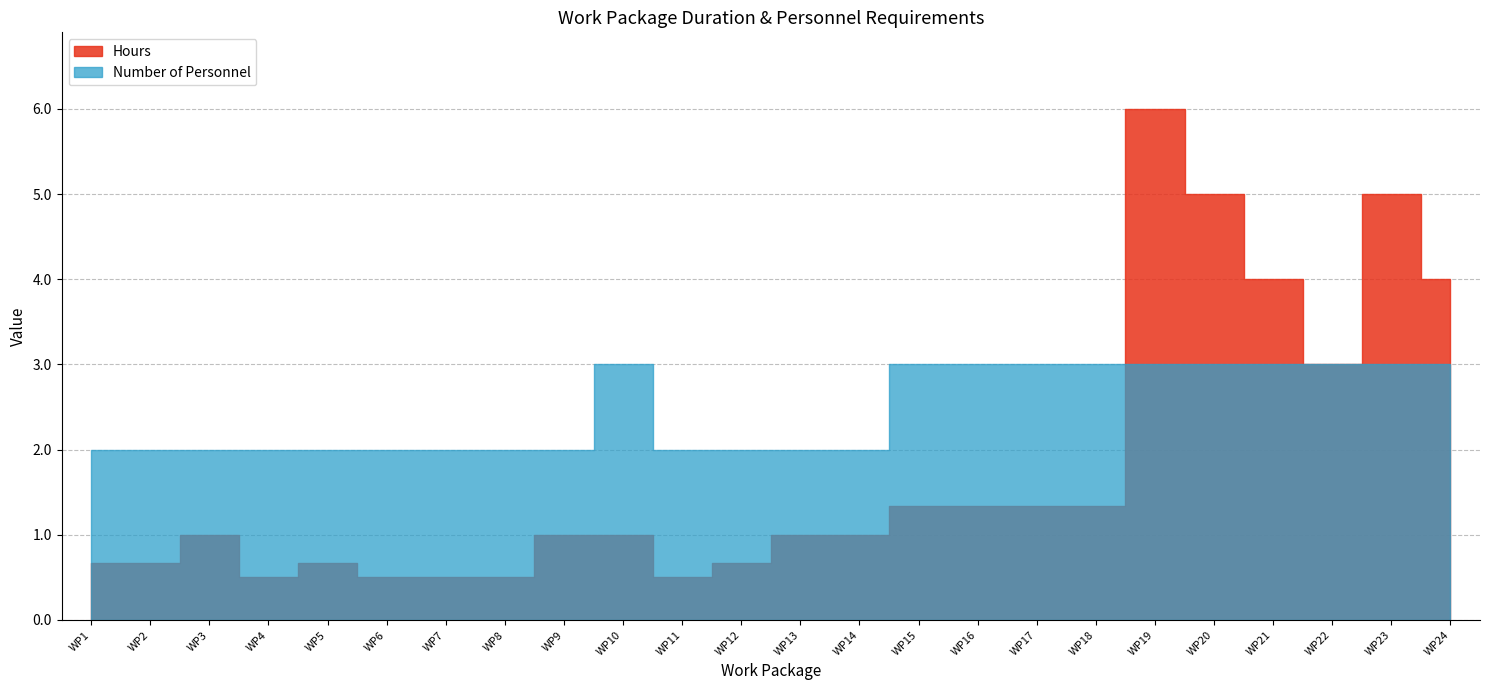

At which category is the sum across all series the highest?

WP19